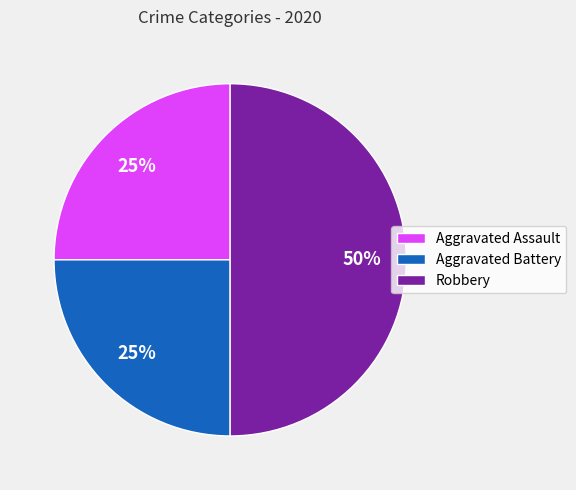

Combined, do Aggravated Battery and Robbery account for over 50%?

Yes